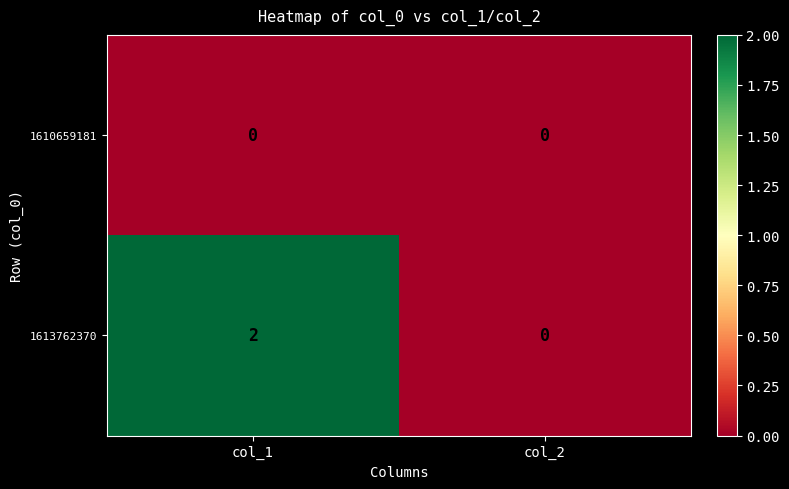

Which series has the largest range (max minus min)?

1613762370